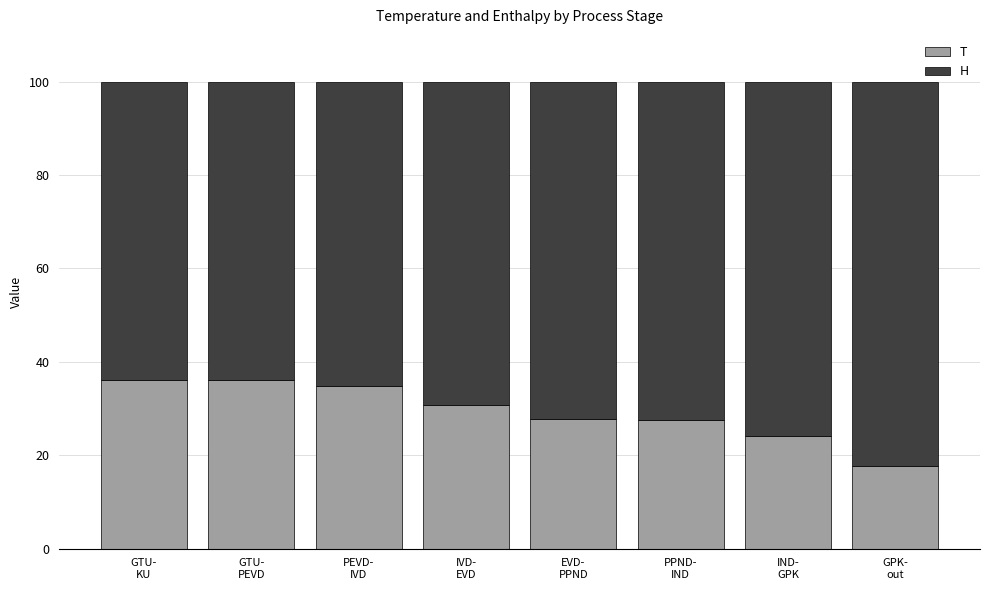

Which category has the lowest value in the T series?

GPK-
out